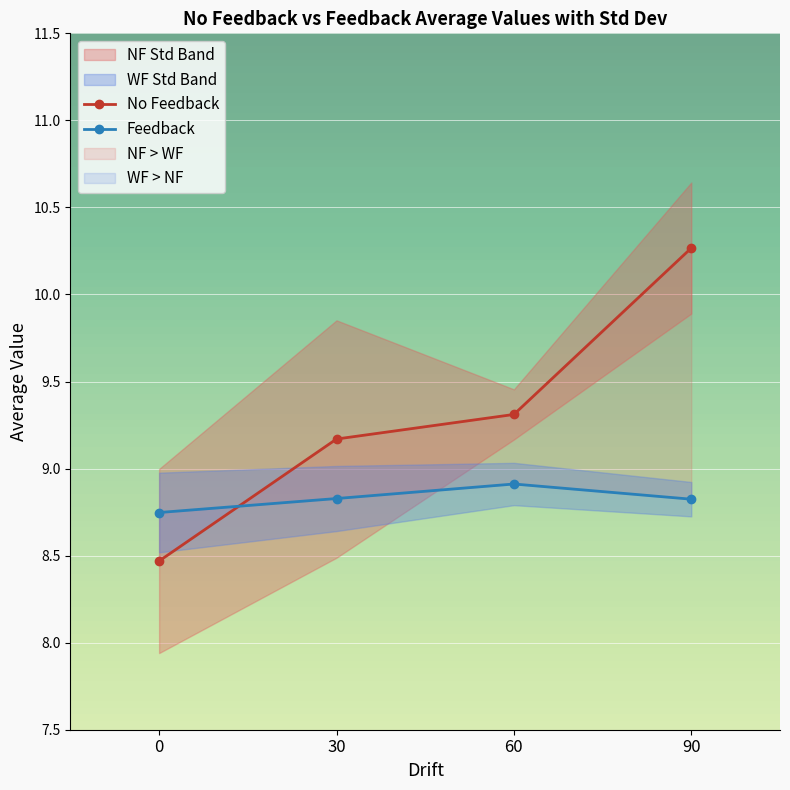

Reading left to right, what are all the values shown in this chart?

No Feedback: 0=8.5	30=9.2	60=9.3	90=10.3
Feedback: 0=8.7	30=8.8	60=8.9	90=8.8